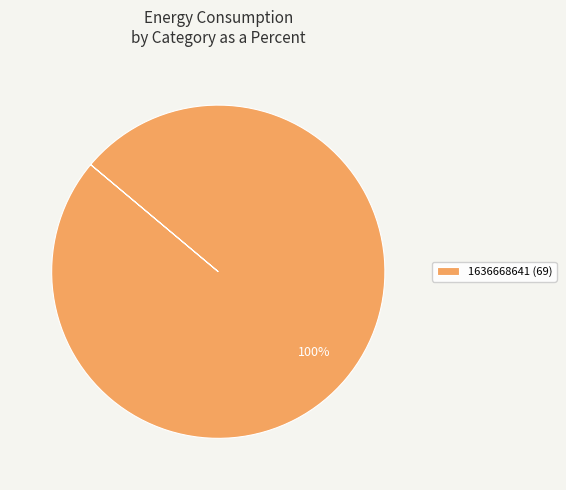

Count the number of slices in the pie.

1